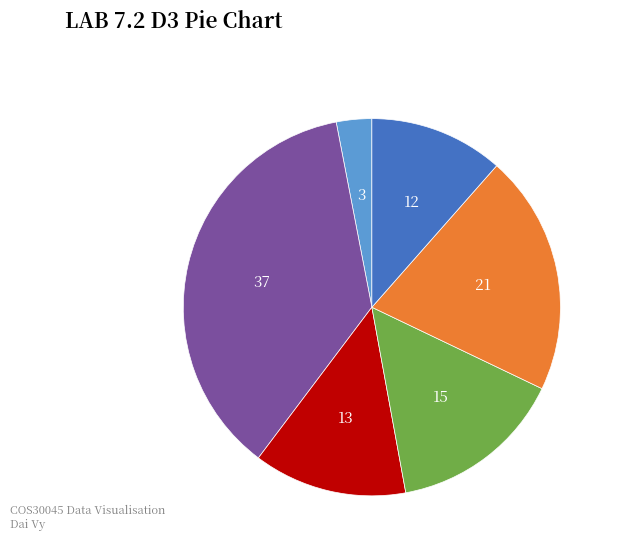

Is there any slice that represents more than half of the pie?

No